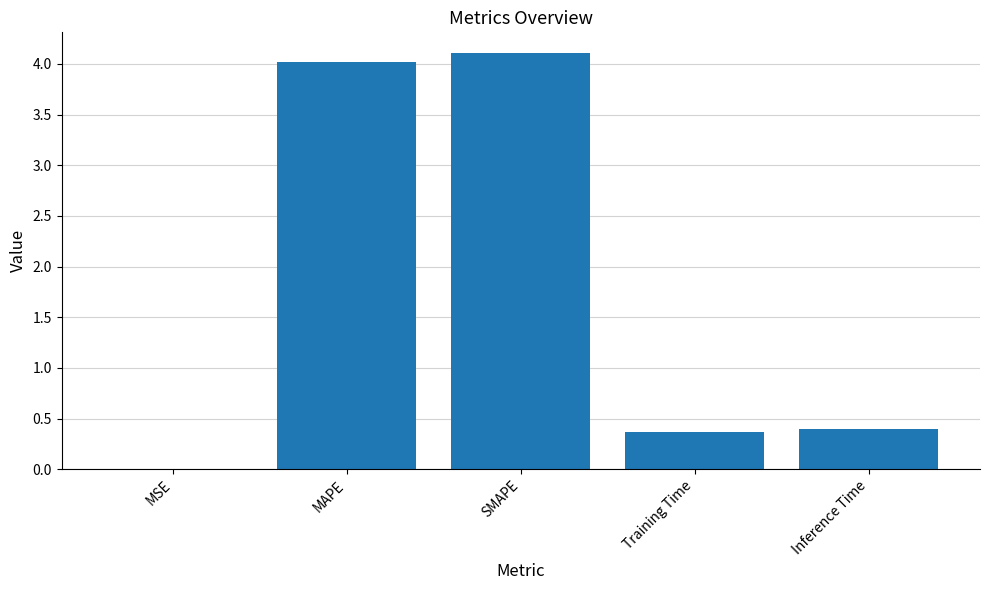

Are the bars horizontal?

No